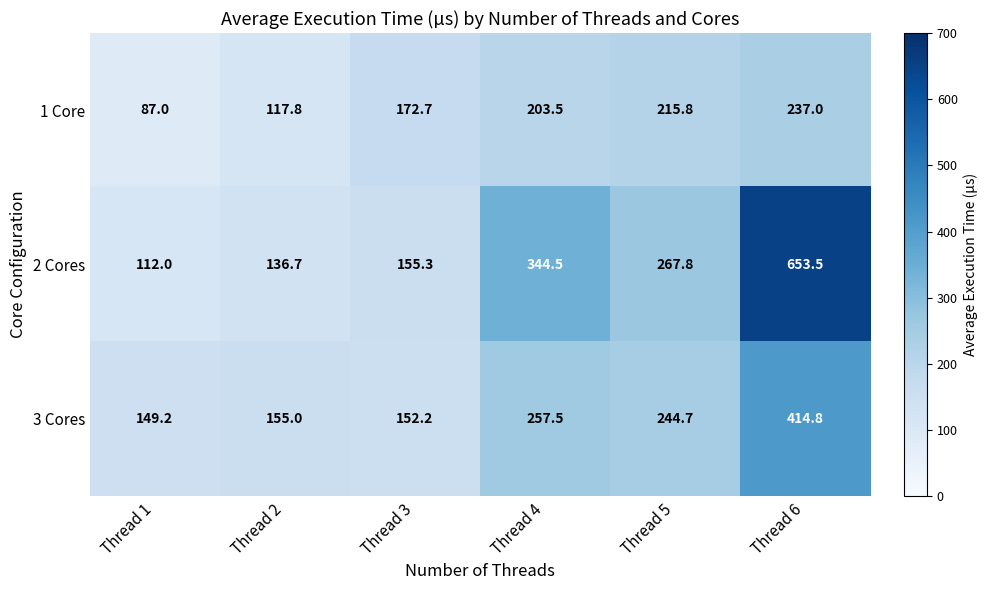

What is the sum of the 1 Core values at Thread 5 and Thread 2?

333.6